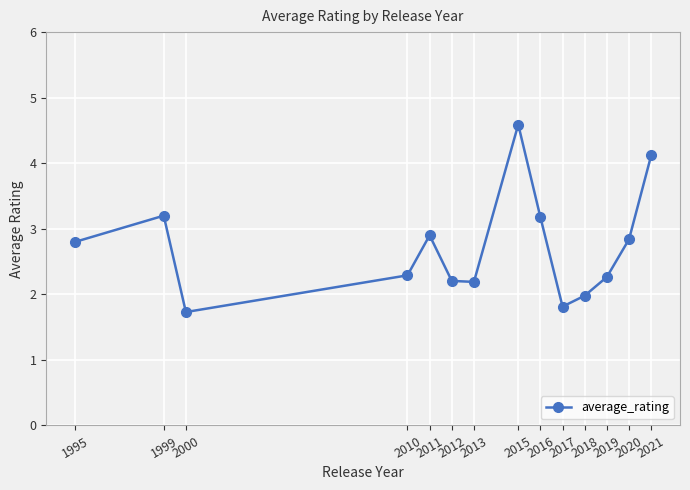

The value at 2015 is 4.6. True or false?

True